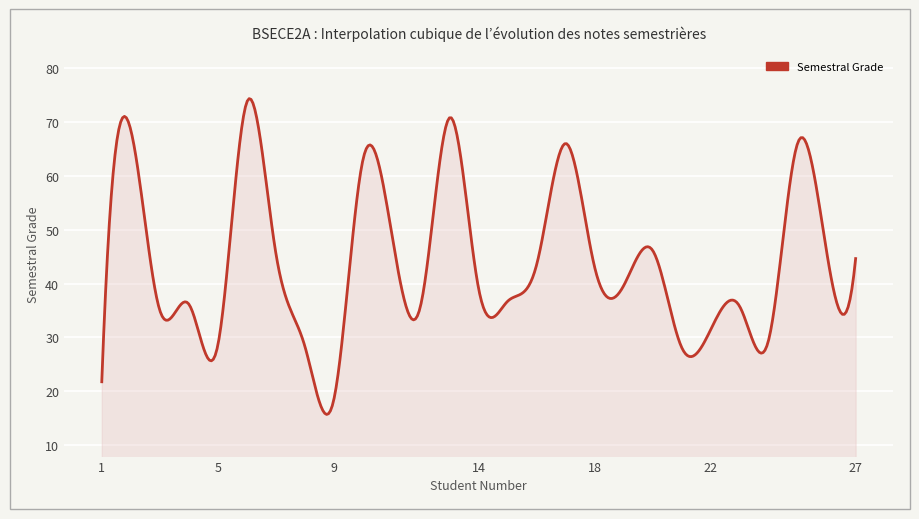

How many distinct data groups are displayed?

1